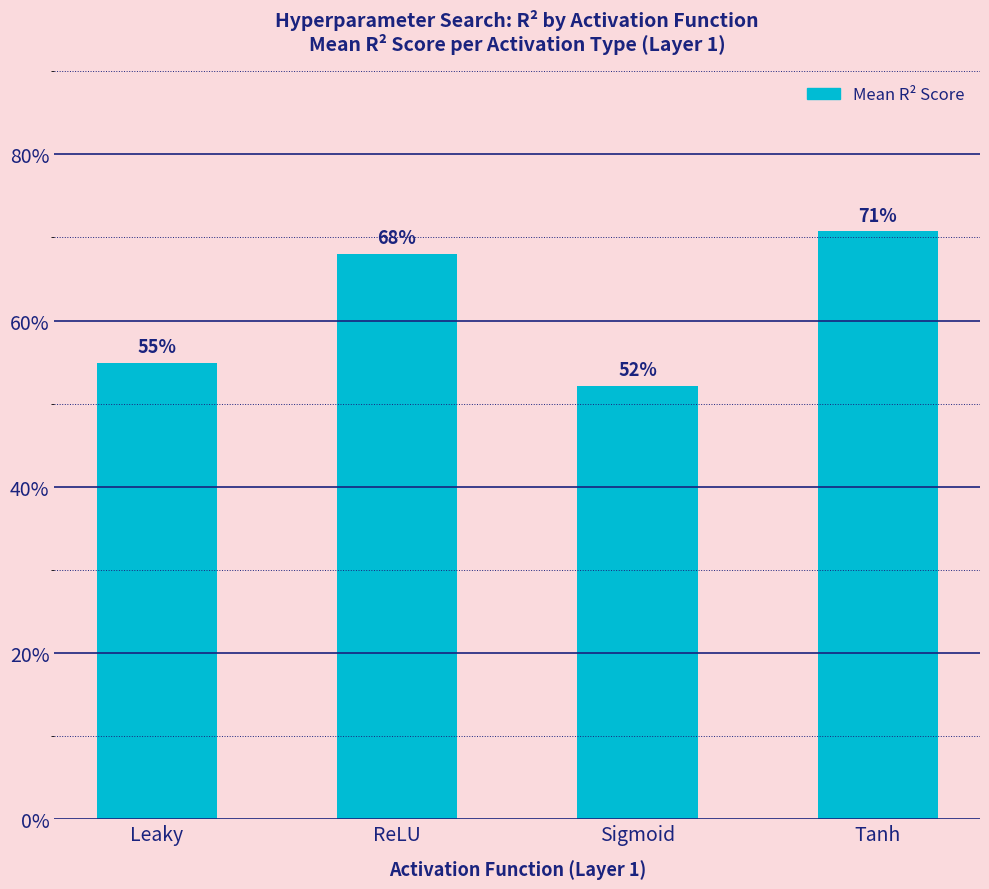

What is the label of the 1st bar from the right?

Tanh